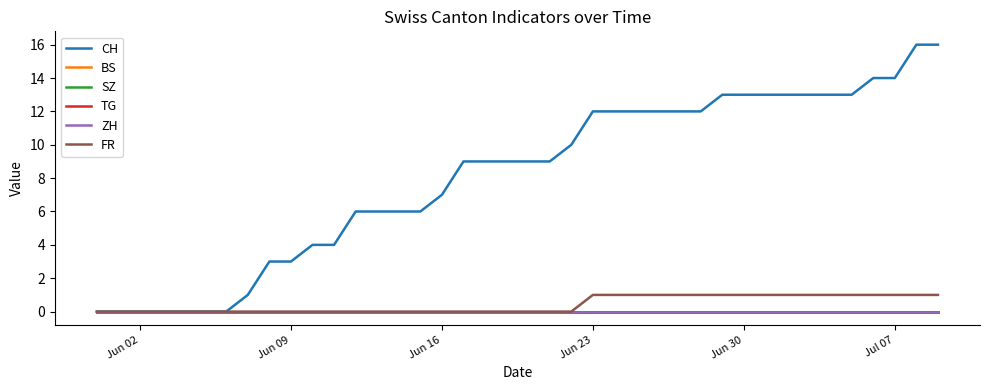

Does the chart display data point markers on the line(s)?

No